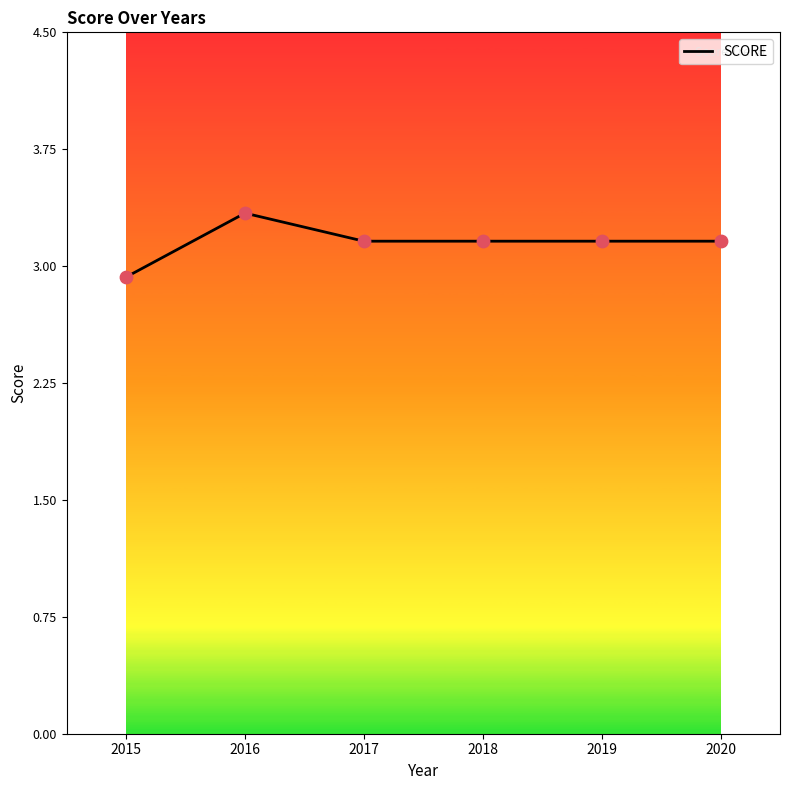

What is the ratio of the value at 2017 to the value at 2020?

1.0